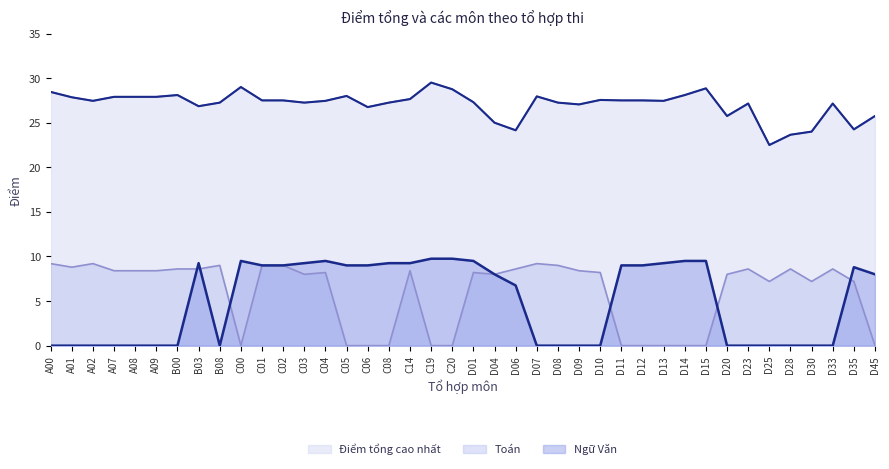

What is the label of the 28th point from the left?

D11